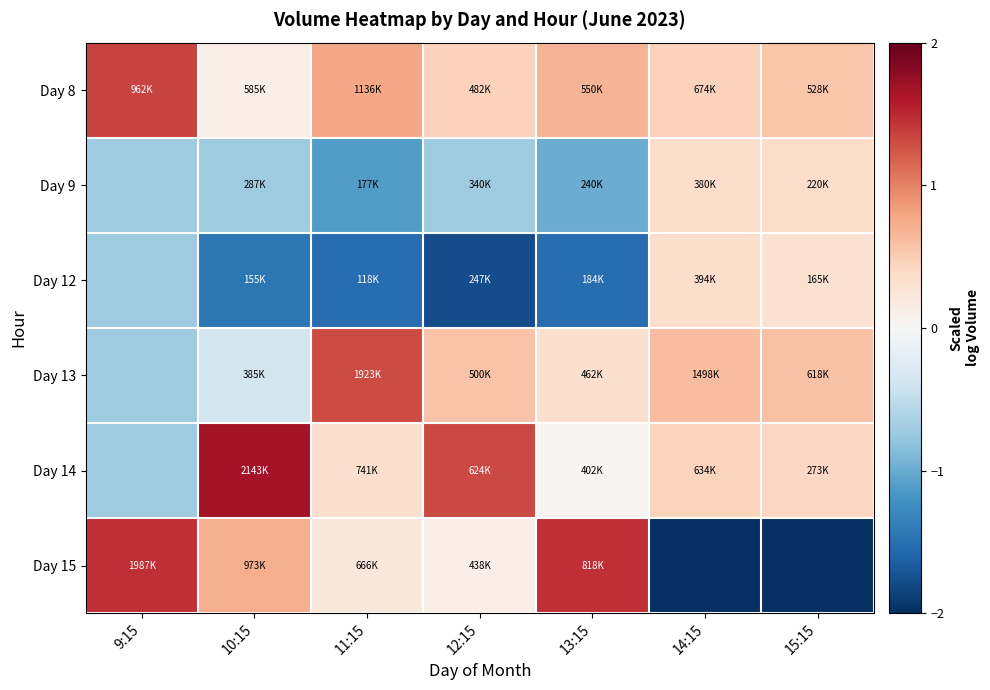

Which has a higher value, 13:15 or 12:15?

13:15